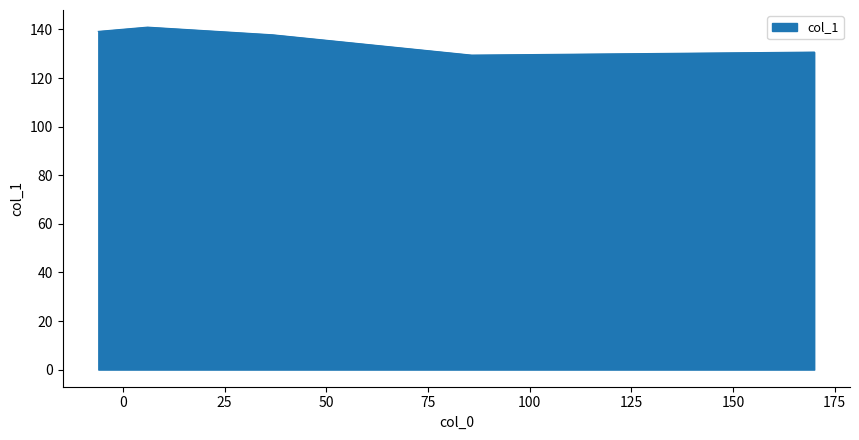

True or false: there are more than 2 points higher than both neighbors.

False